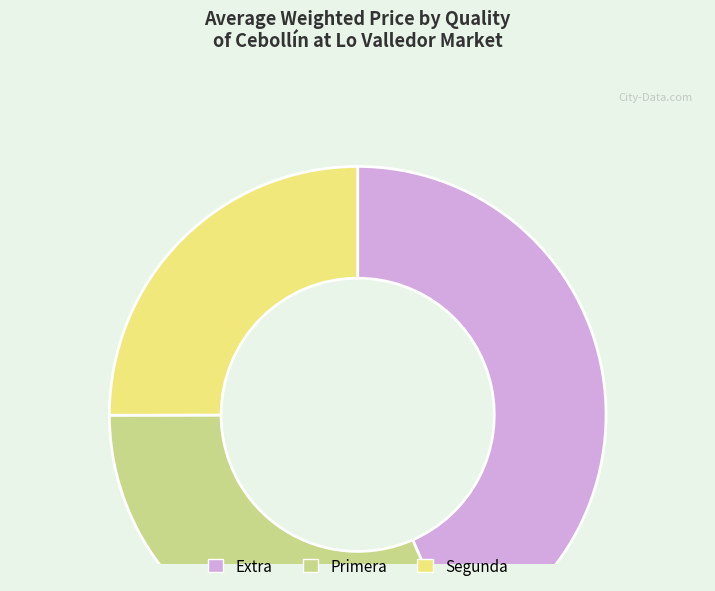

Does any single category account for the majority?

No